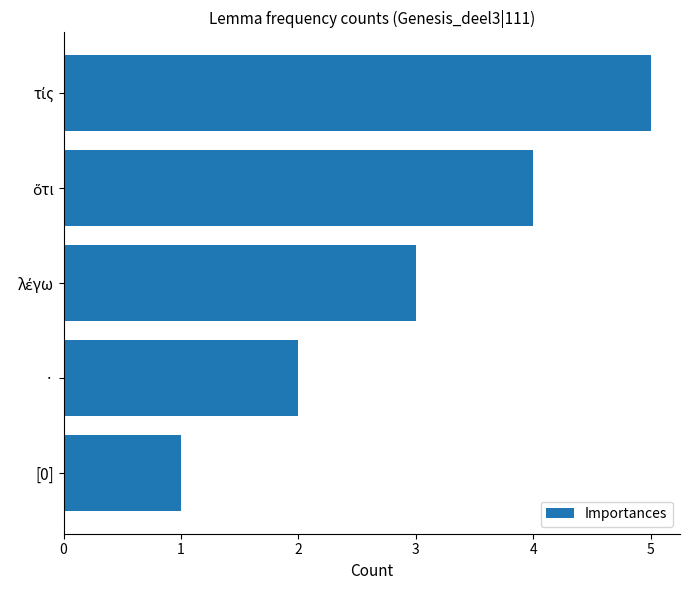

What is the minimum value shown in the chart?

1